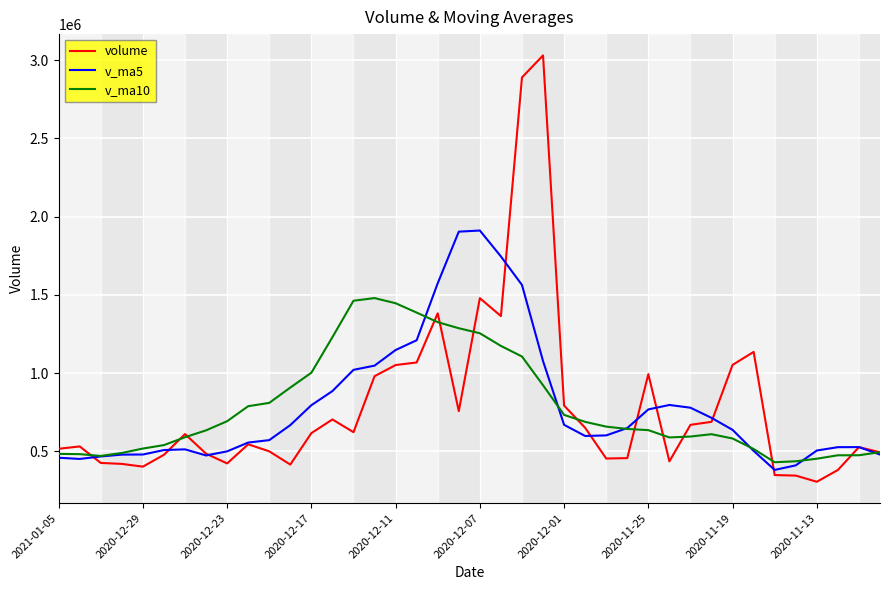

What is the maximum value for v_ma10?

1478817.7